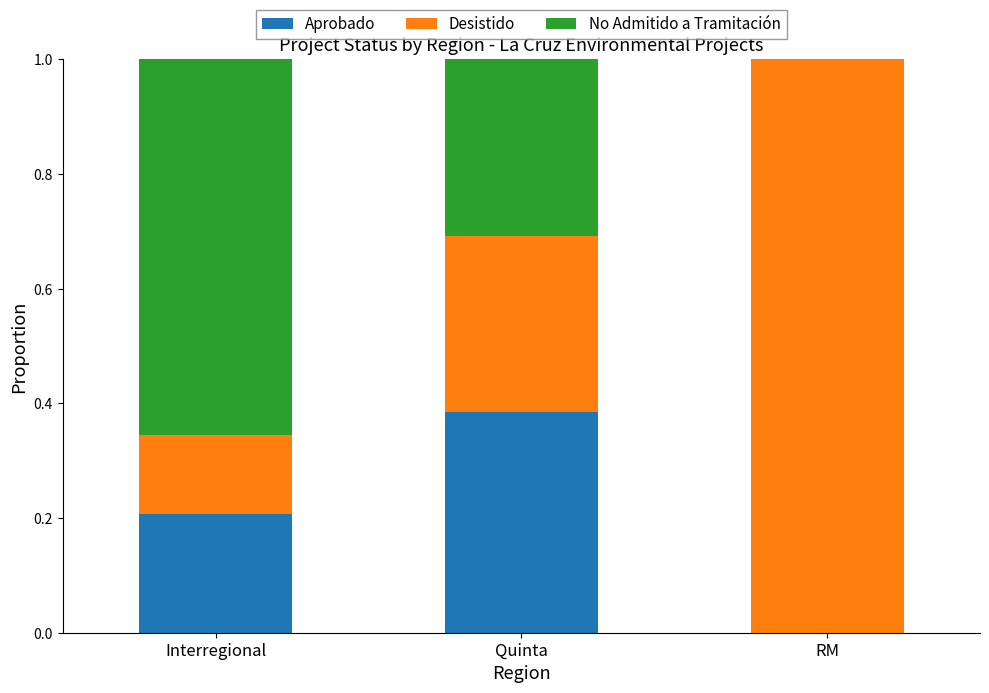

How many distinct data groups are displayed?

3